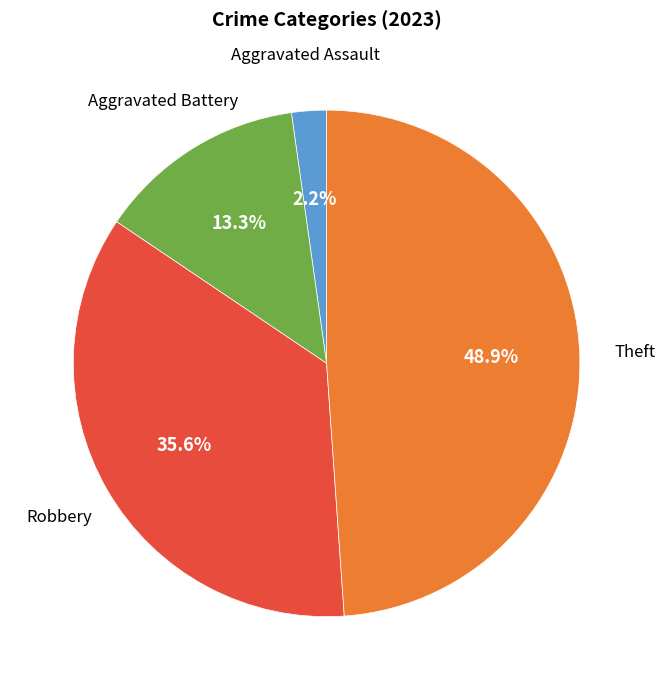

Is there any slice that represents more than half of the pie?

No